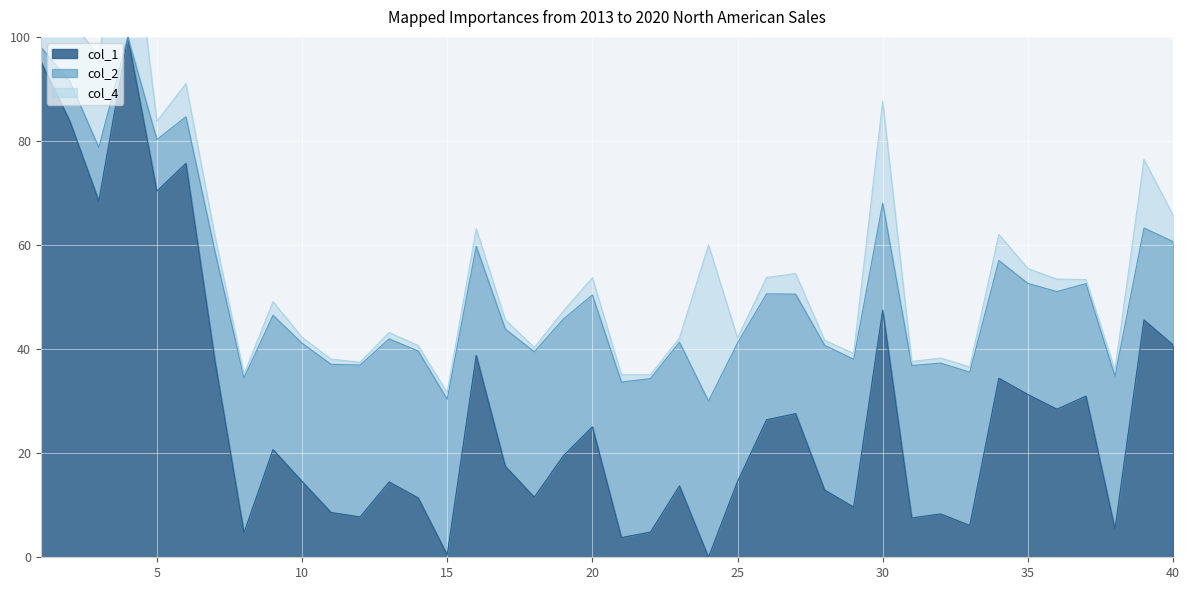

Between 15 and 20, which is larger?

20